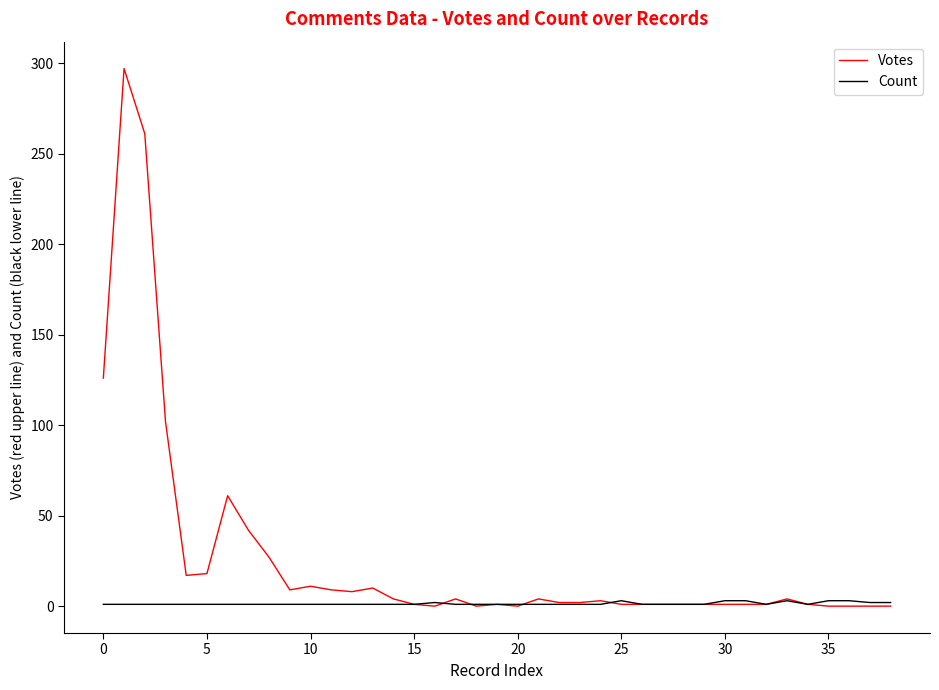

List the series in order of their overall mean, lowest first.

Count, Votes